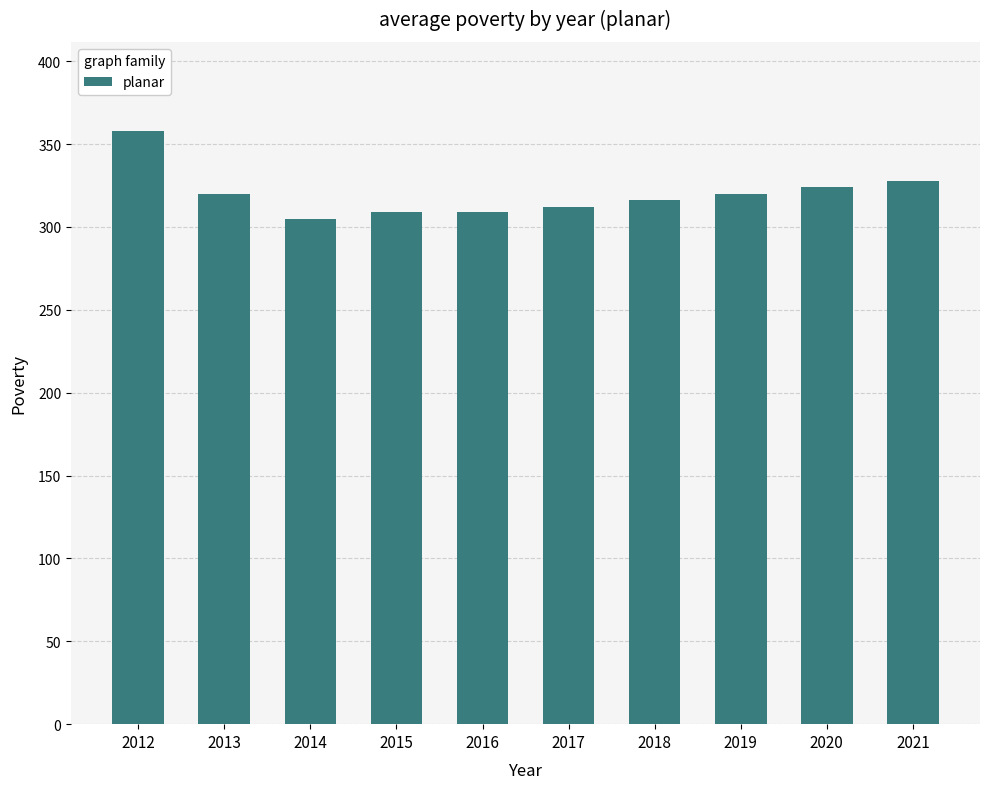

What is the change in value from 2012 to 2013?

-38